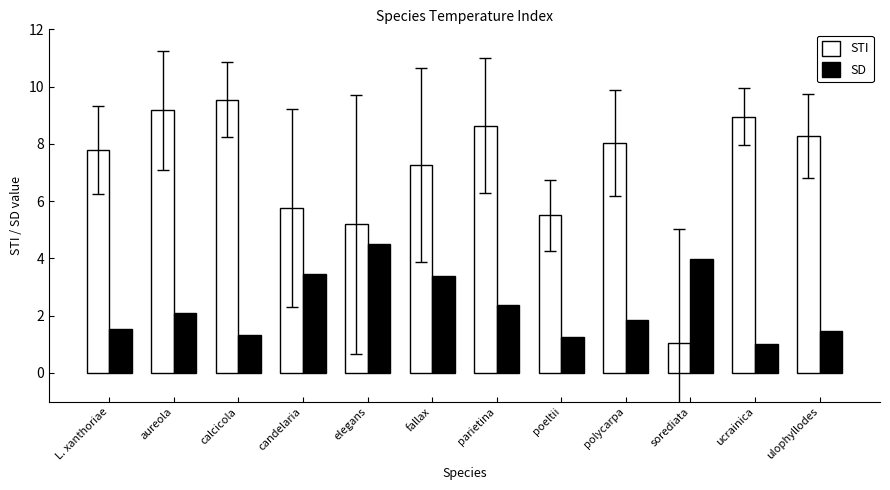

Is the value of SD at candelaria greater than the value of STI at ulophyllodes?

No